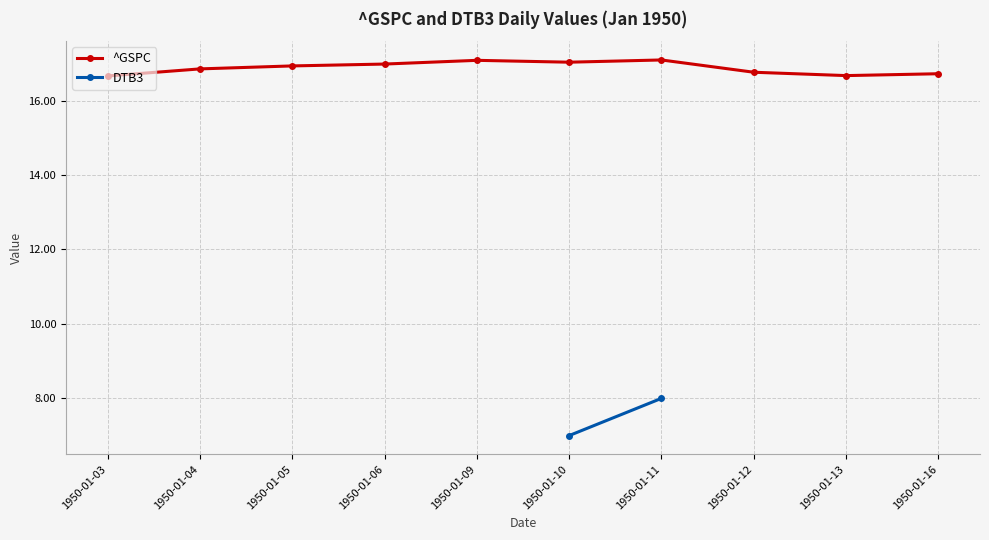

What is the average value?

16.9